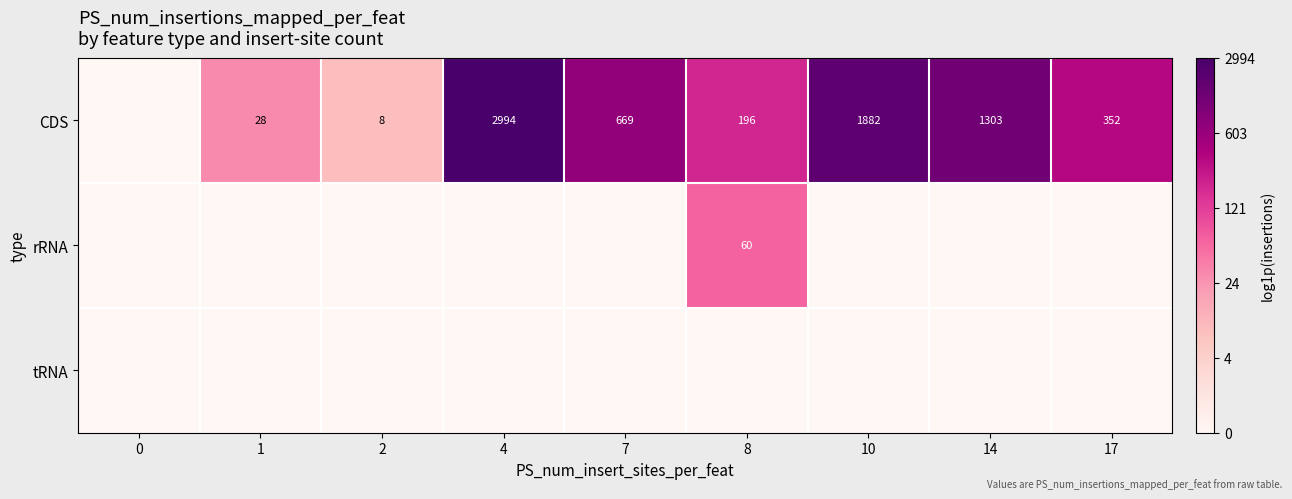

True or false: CDS has a value of 49 at 1.

False